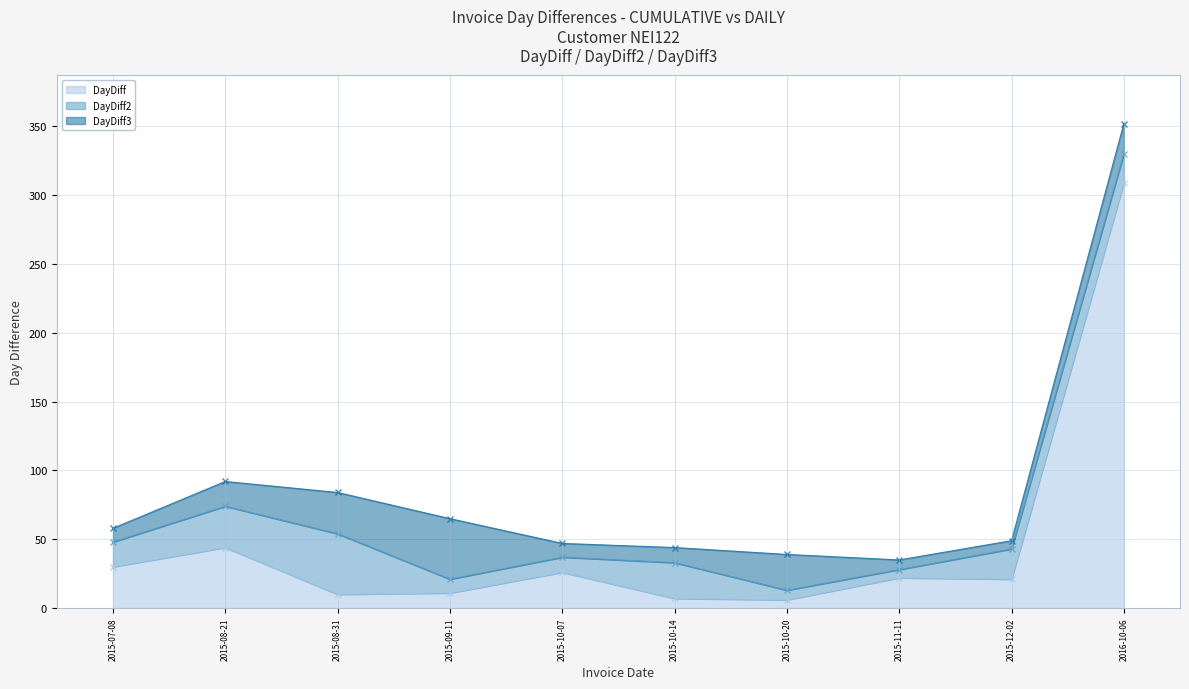

How many interior local peaks does the DayDiff3 series have?

1